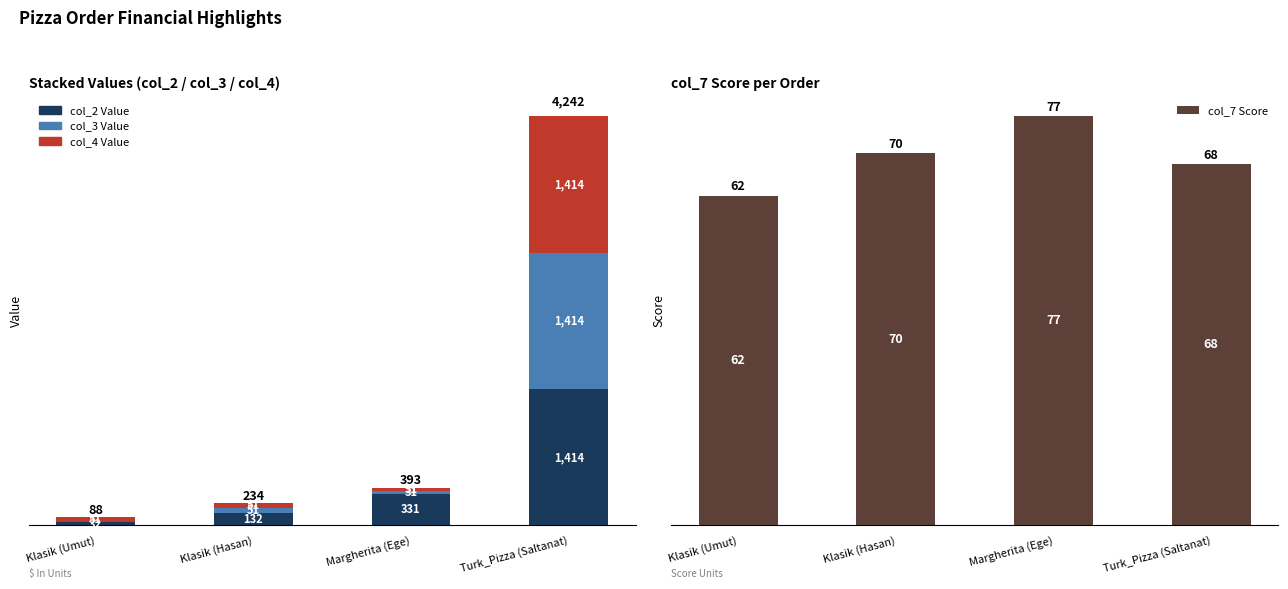

Reading left to right, extract all data points from this chart.

col_2 Value: Klasik (Umut)=32	Klasik (Hasan)=132	Margherita (Ege)=331	Turk_Pizza (Saltanat)=1414
col_3 Value: Klasik (Umut)=5	Klasik (Hasan)=51	Margherita (Ege)=31	Turk_Pizza (Saltanat)=1414
col_4 Value: Klasik (Umut)=51	Klasik (Hasan)=51	Margherita (Ege)=31	Turk_Pizza (Saltanat)=1414
col_7 Score: Klasik (Umut)=62	Klasik (Hasan)=70	Margherita (Ege)=77	Turk_Pizza (Saltanat)=68